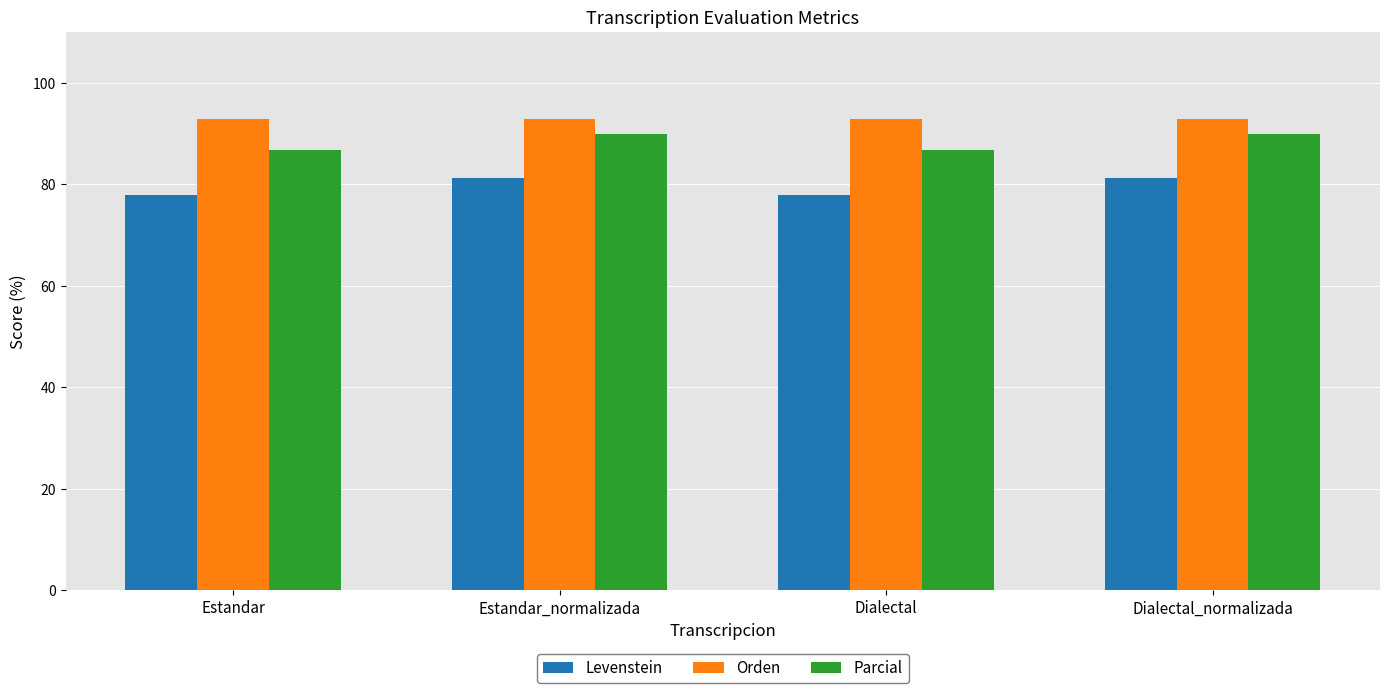

How many series are shown in this chart?

3